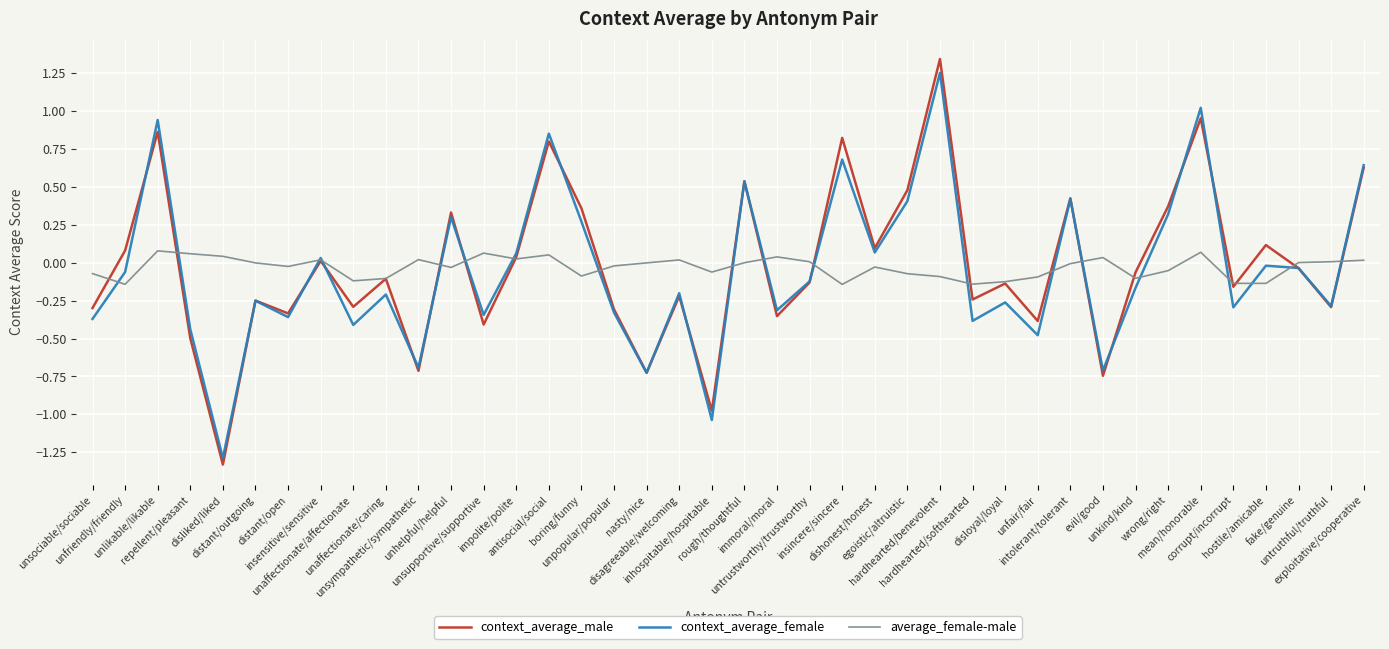

What is the sum of the context_average_female values at wrong/right and distant/outgoing?

0.1